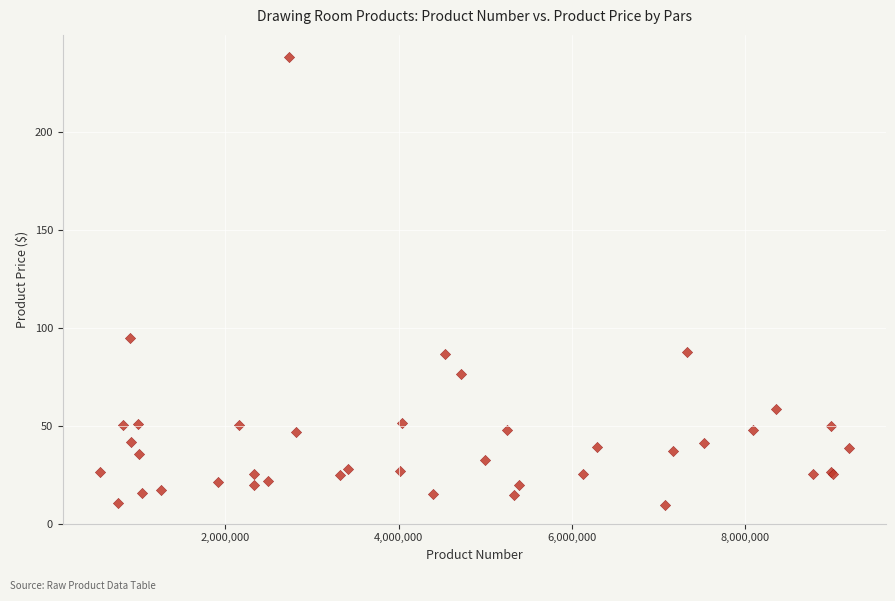

What Y value in the scatter plot is closest to 124?

95.0